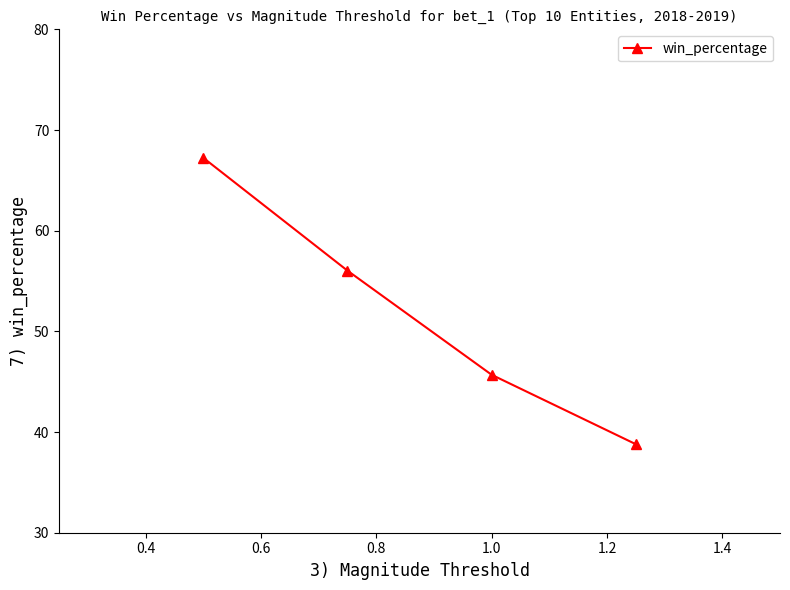

What is the maximum value shown in the chart?

67.2